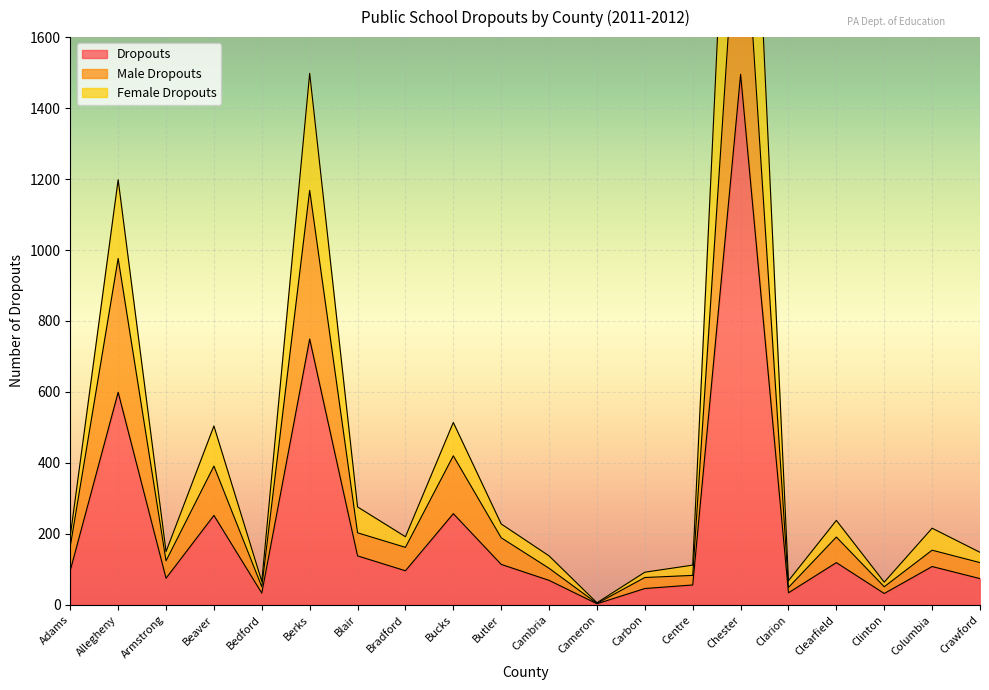

How many categories are shown in the chart?

20